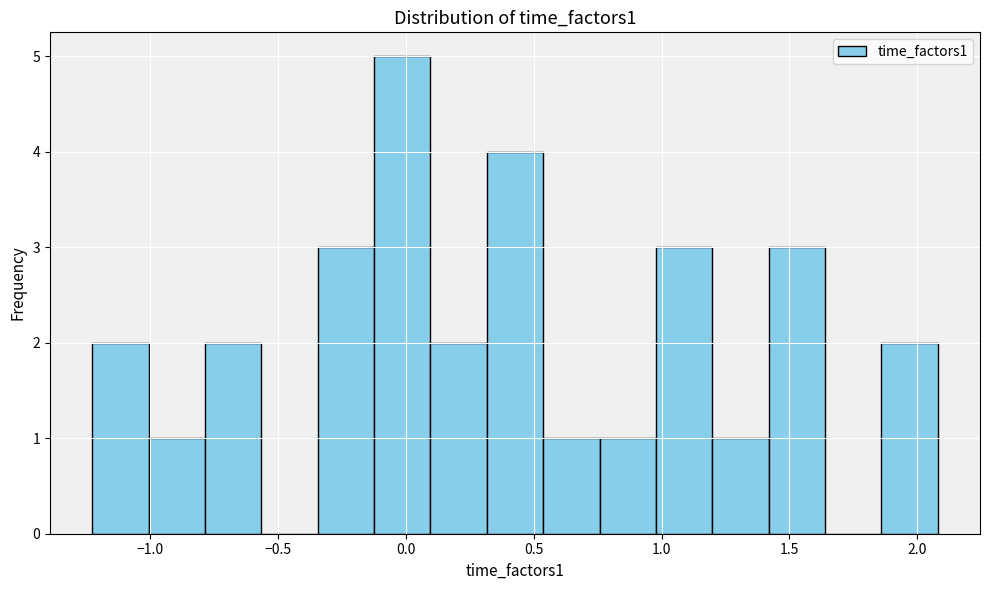

What is the height of the bar covering 1.85 to 2.10 on the x-axis? Neither the bar edges nor the heights are printed on the chart, so give them approximately, as read against the axes.

2